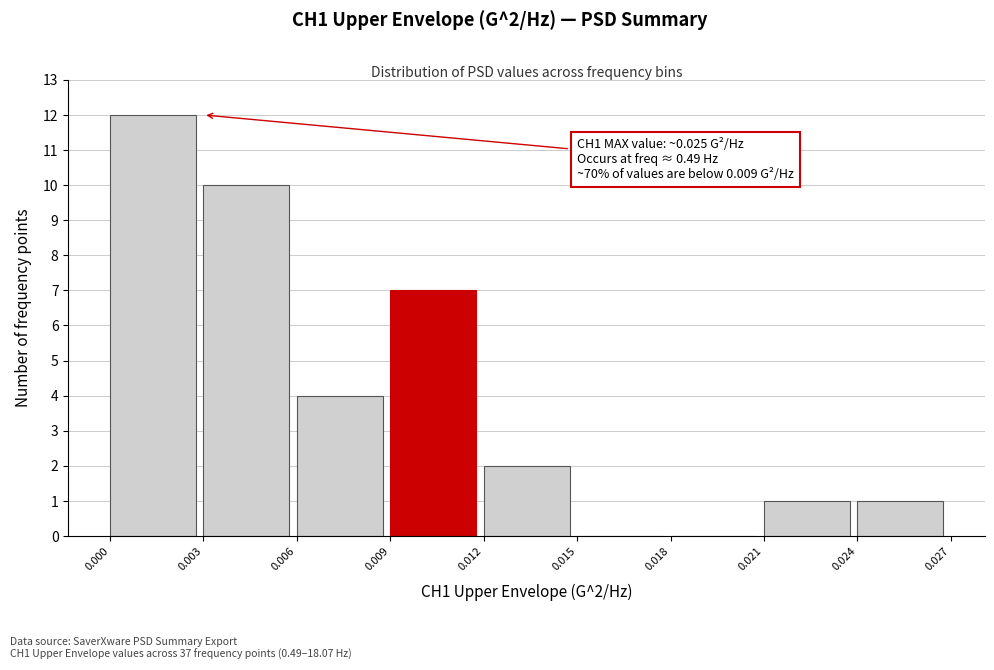

Over which range of the x-axis is the bar tallest?

0.000 to 0.003